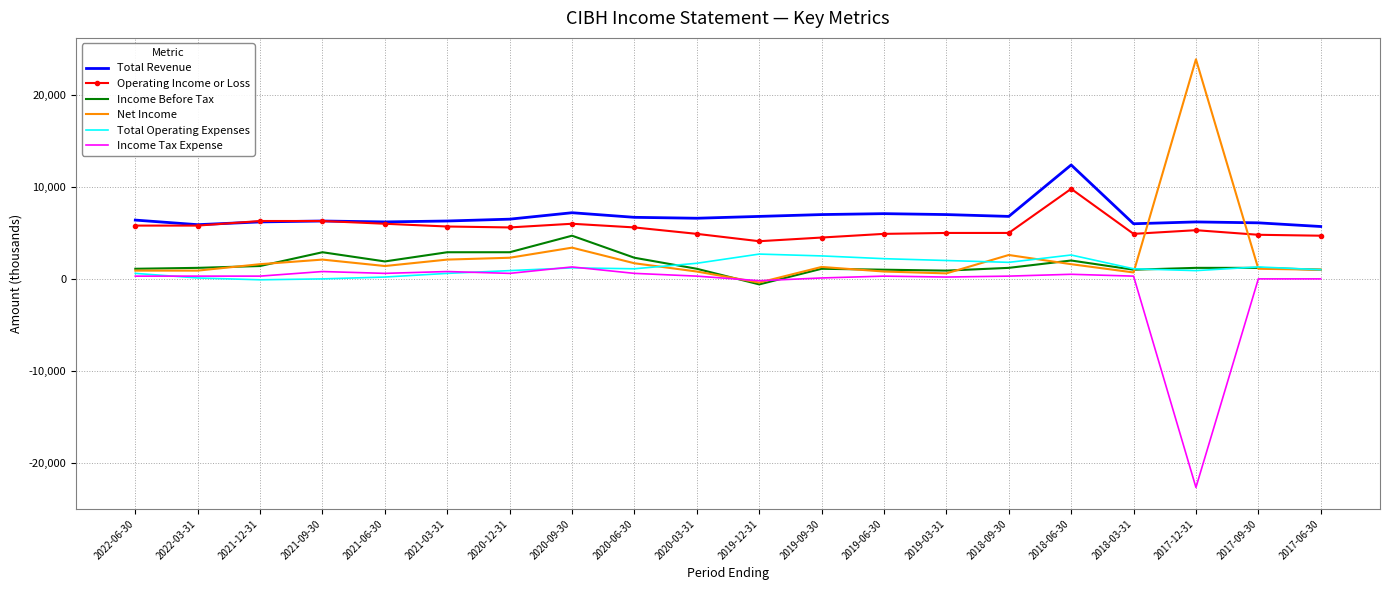

True or false: Operating Income or Loss and Income Before Tax cross at least once.

False